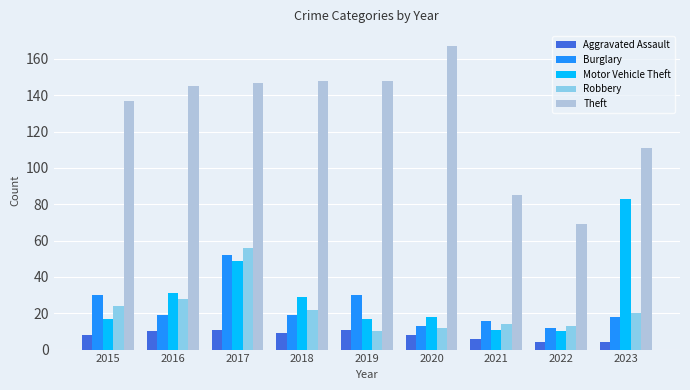

The value of Aggravated Assault at 2016 is 10. True or false?

True